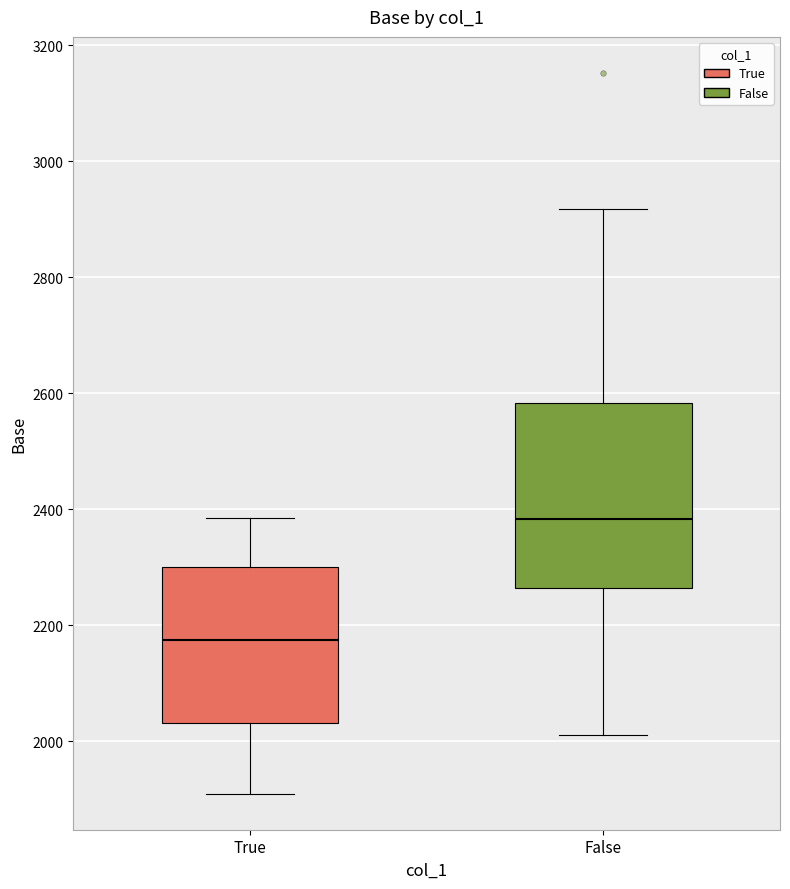

Reading left to right, read every box against the y-axis: the position of its median line, the range the box covers, and the ends of its whiskers. The values are not printed on the chart, so give them approximately, as read against the axis.

True: median 2180, box 2040 to 2300, whiskers 1920 to 2380
False: median 2380, box 2260 to 2580, whiskers 2020 to 2920